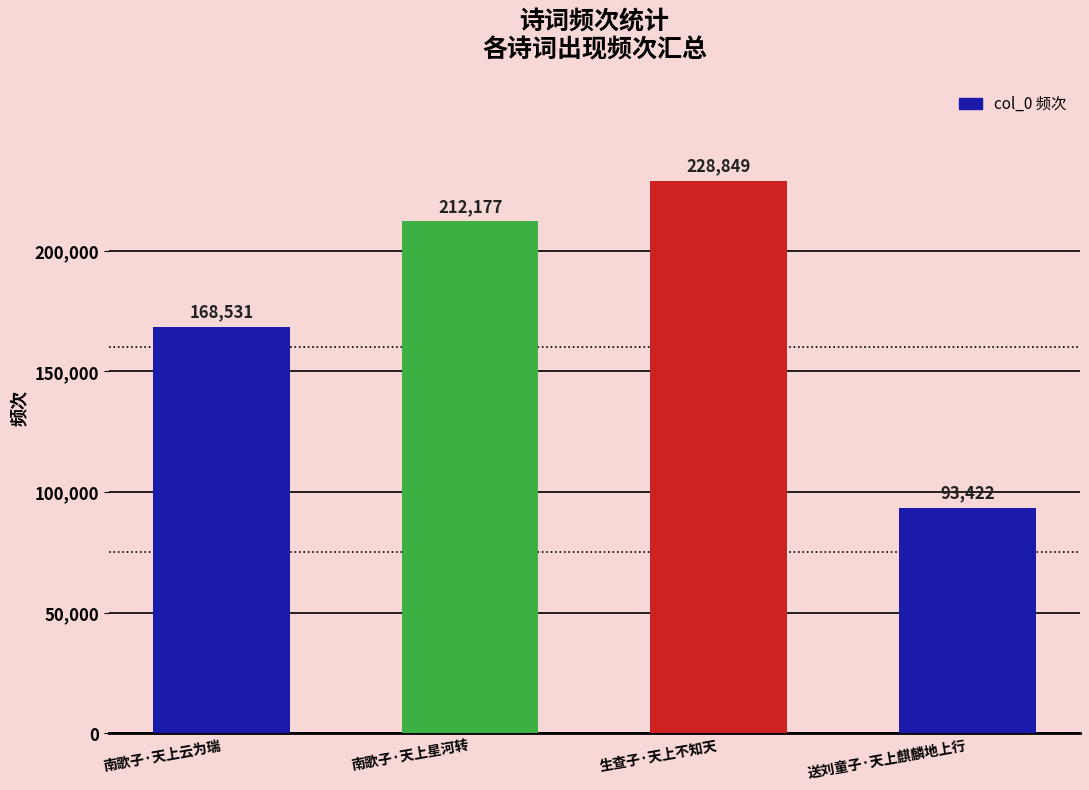

What is the sum of the values at 送刘童子·天上麒麟地上行 and 南歌子·天上云为瑞?

261953